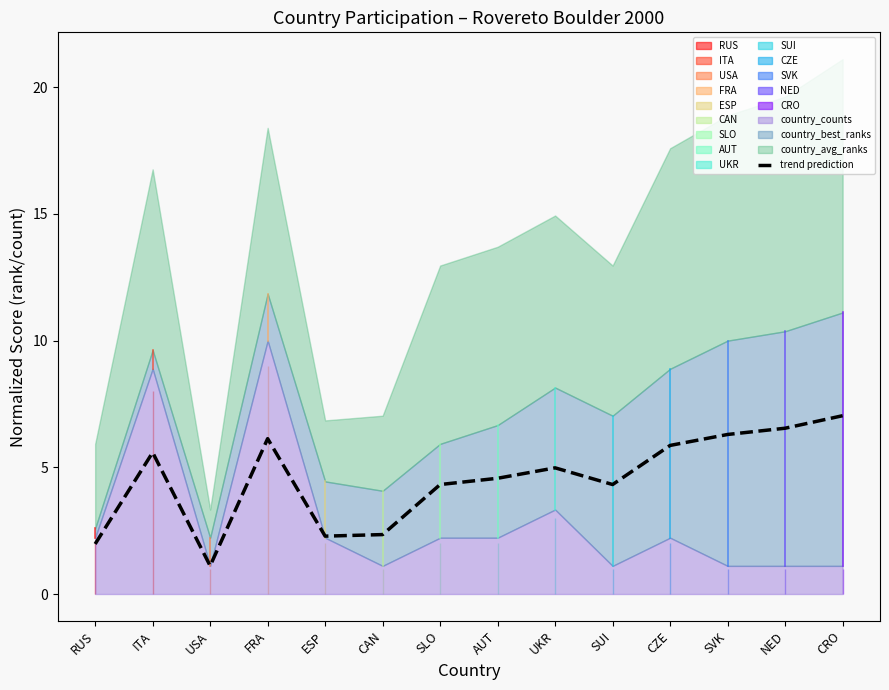

At which category does the data reach its first local valley?

USA